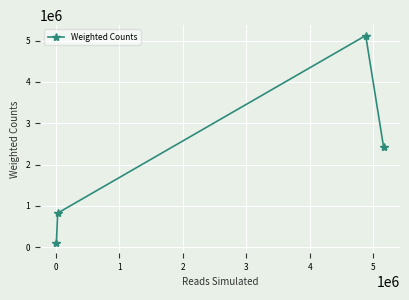

True or false: there are more than 1 points higher than both neighbors.

False